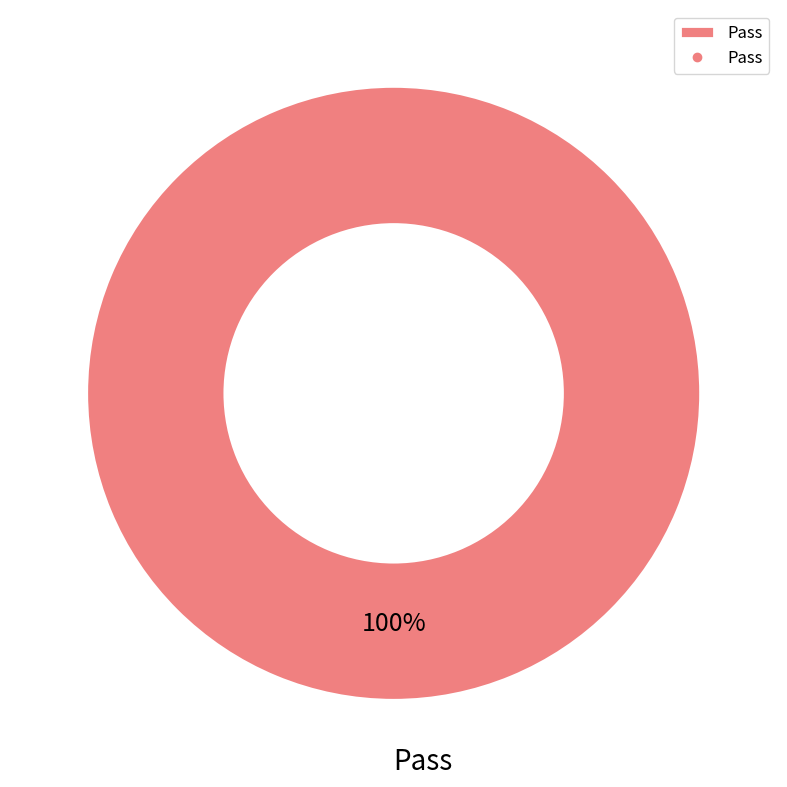

Does Pass represent more than half of the total?

Yes